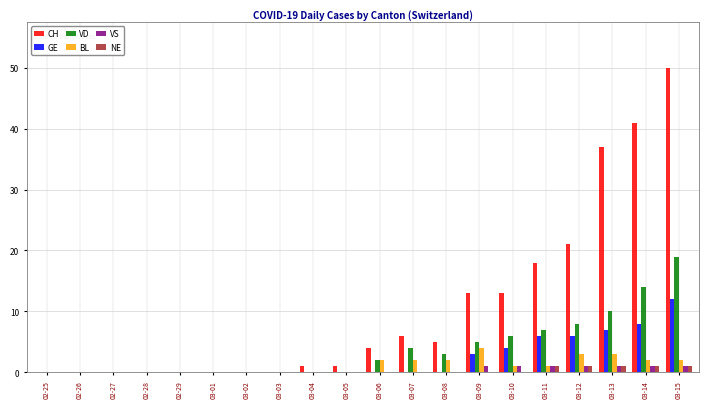

True or false: GE has a value of 10 at 03-12.

False